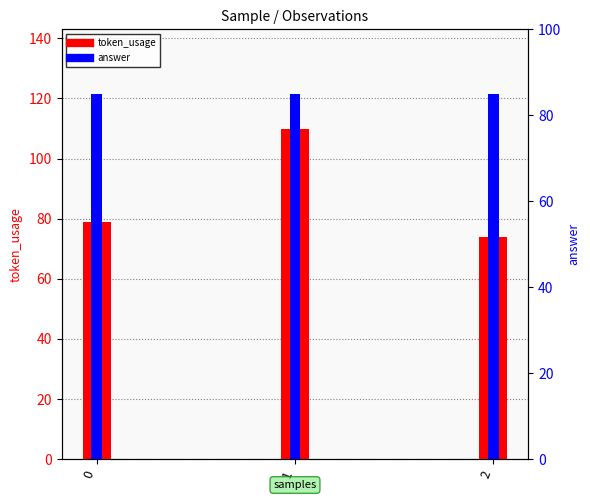

Which category has the highest value across all series?

1